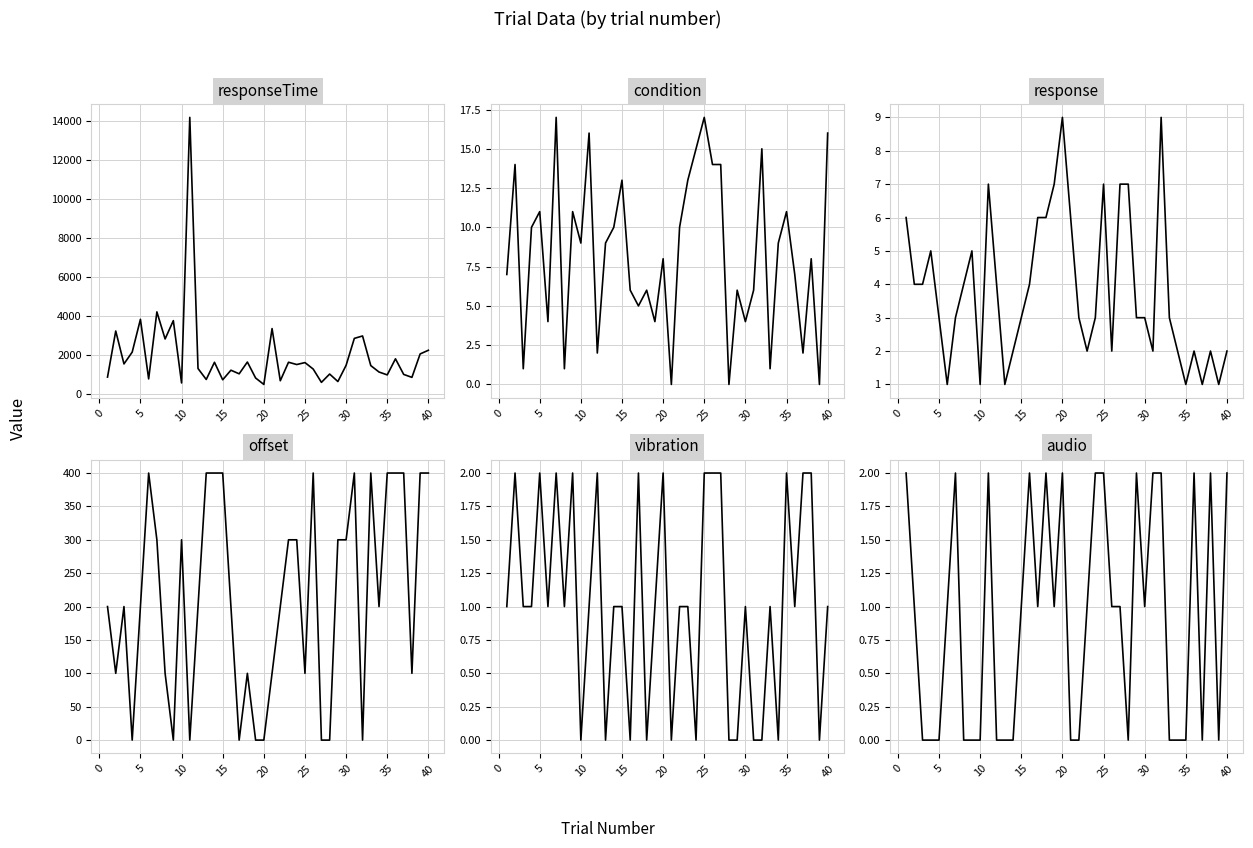

The condition series shows 4.5 at 5. True or false?

False